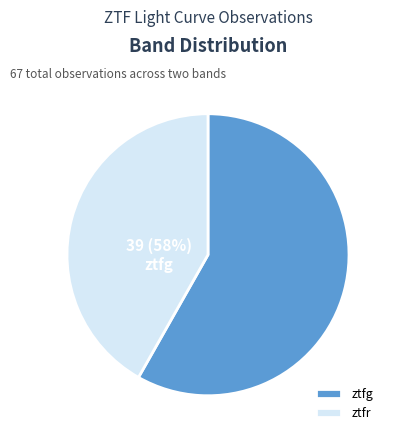

Is the sum of ztfr and ztfg greater than half?

Yes